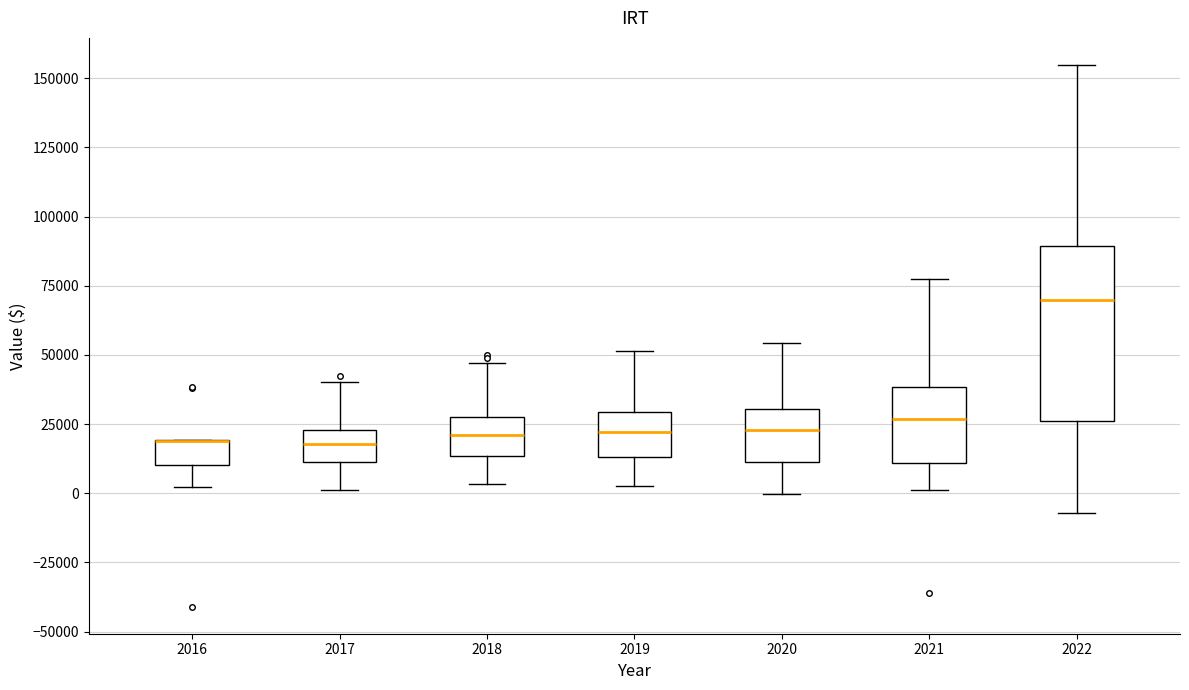

Reading left to right, transcribe this box plot: for each box, give where its median line is, the range the box spans, and where its two whiskers end, as read against the y-axis. The values are not printed on the chart, so give them approximately, as read against the axis.

2016: median 20000 (drawn on the box's upper edge), box 10000 to 20000, whiskers 0 to 20000
2017: median 20000, box 10000 to 25000, whiskers 0 to 40000
2018: median 20000, box 15000 to 30000, whiskers 5000 to 45000
2019: median 20000, box 15000 to 30000, whiskers 5000 to 50000
2020: median 25000, box 10000 to 30000, whiskers 0 to 55000
2021: median 25000, box 10000 to 40000, whiskers 0 to 75000
2022: median 70000, box 25000 to 90000, whiskers -5000 to 155000